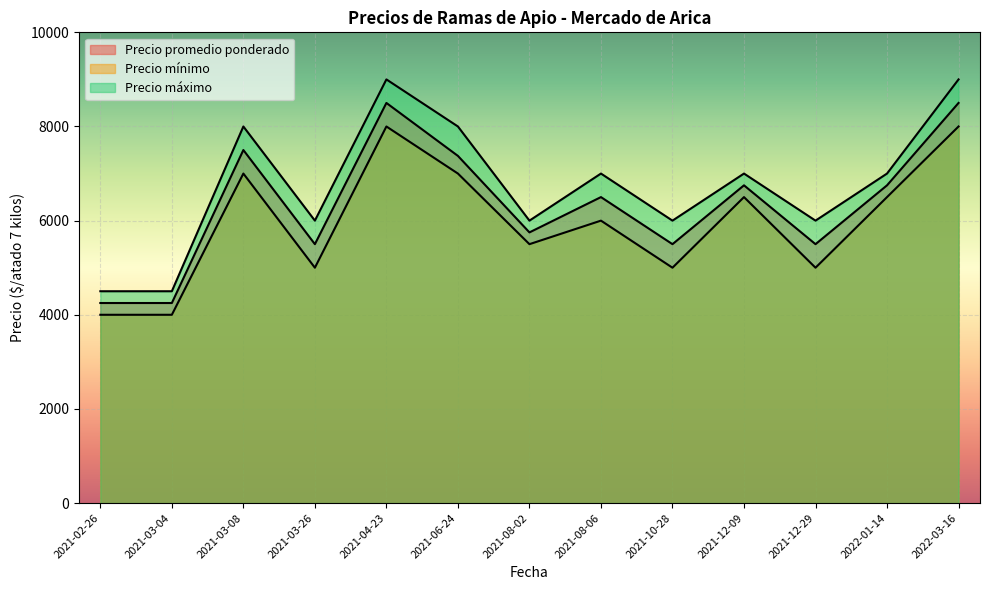

True or false: Precio mínimo and Precio máximo intersect in this chart.

False